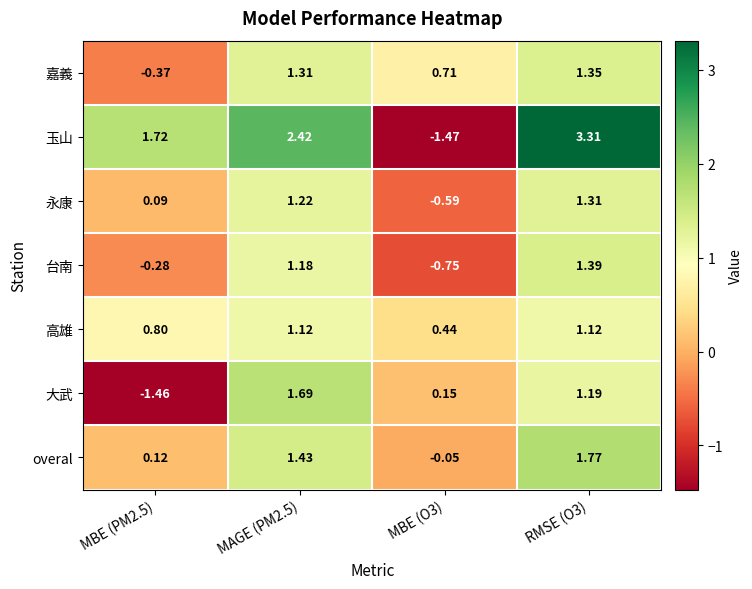

Which series has the widest spread of values?

玉山